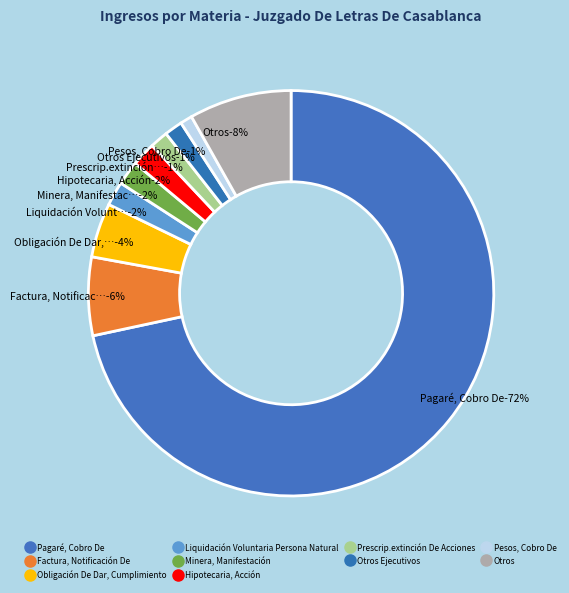

To the nearest percent, what portion does Otros Ejecutivos represent?

1%